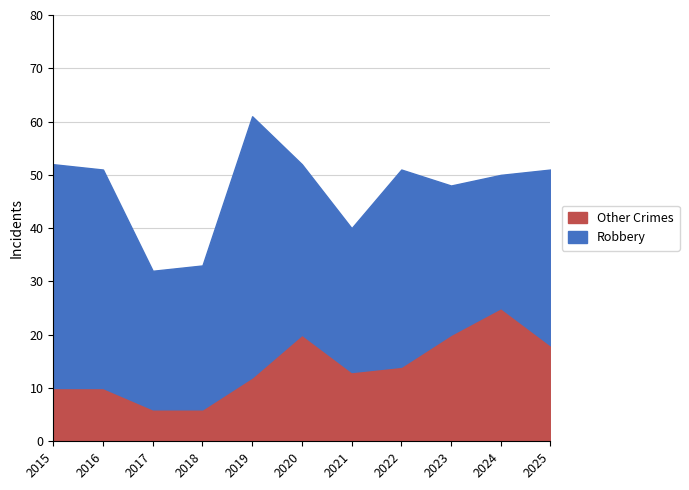

The Other Crimes series shows 18 at 2025. True or false?

True